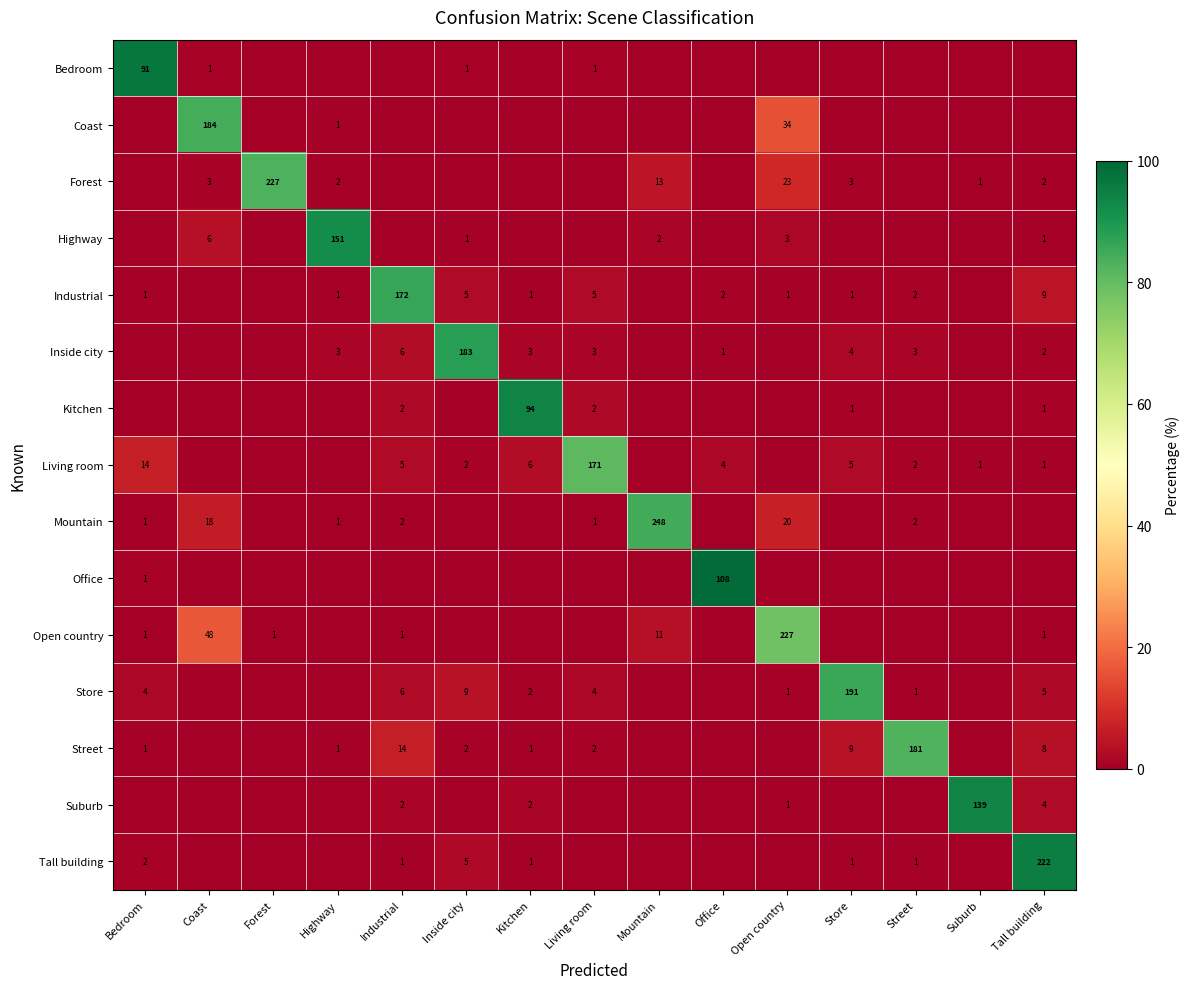

The Inside city series shows 3 at Living room. True or false?

True